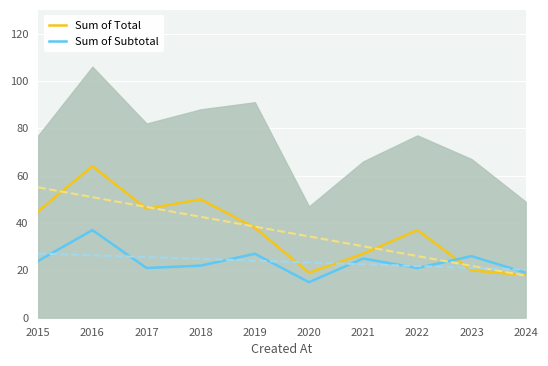

What is the maximum value for Sum of Total?

64